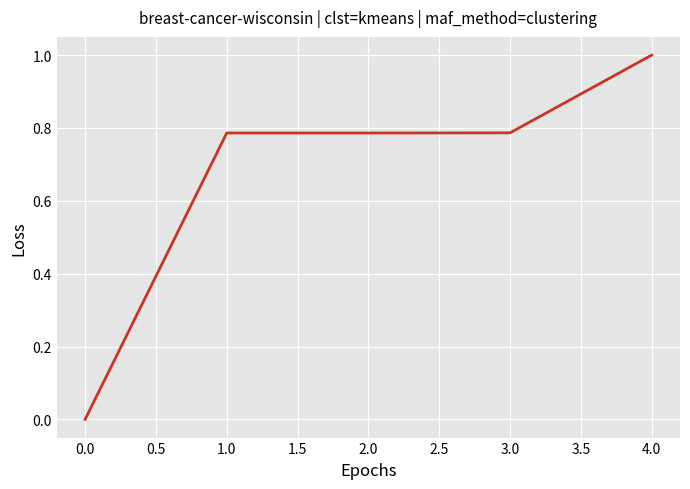

Is it true that the value at 1.0 is 0.2?

False